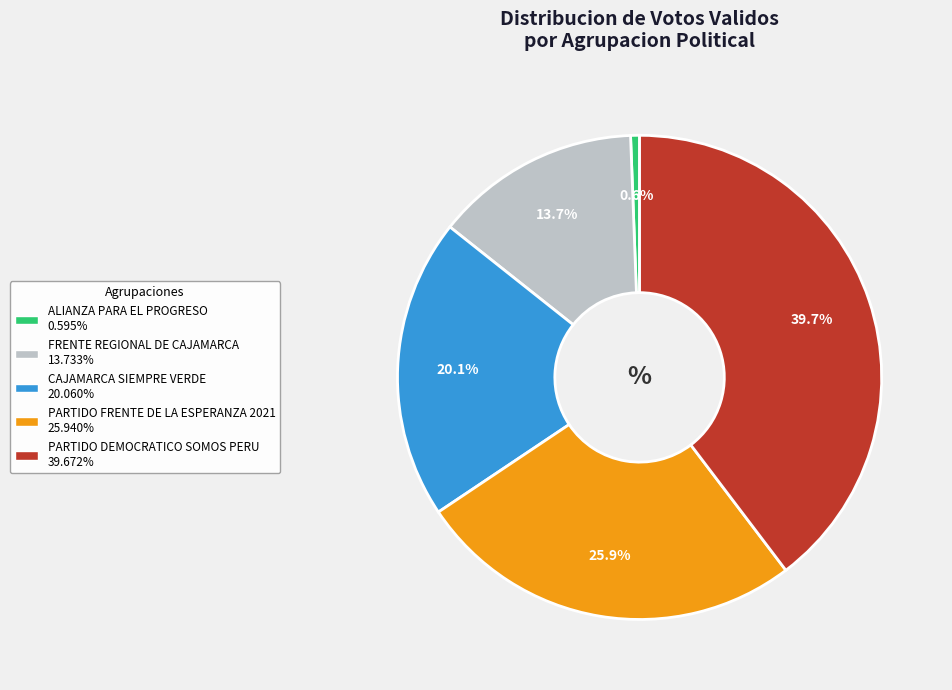

To the nearest percent, what is the combined percentage of CAJAMARCA SIEMPRE VERDE and ALIANZA PARA EL PROGRESO?

21%